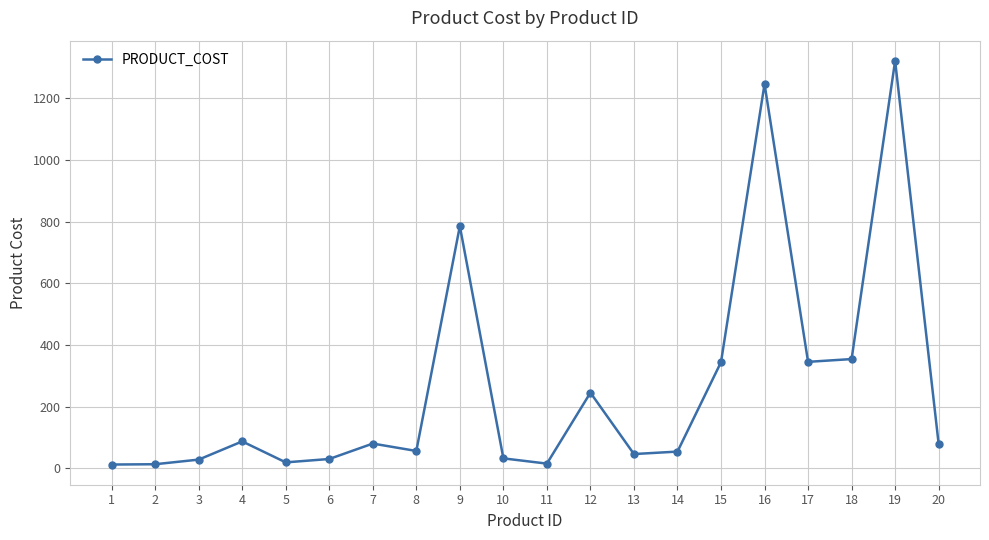

The value at 15 is 344. True or false?

True